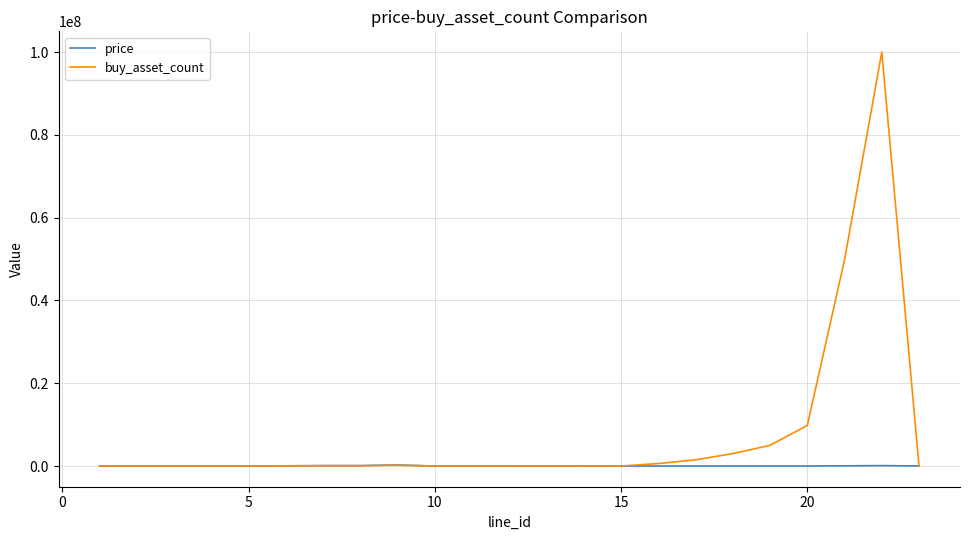

What is the maximum value shown in the chart?

100000000